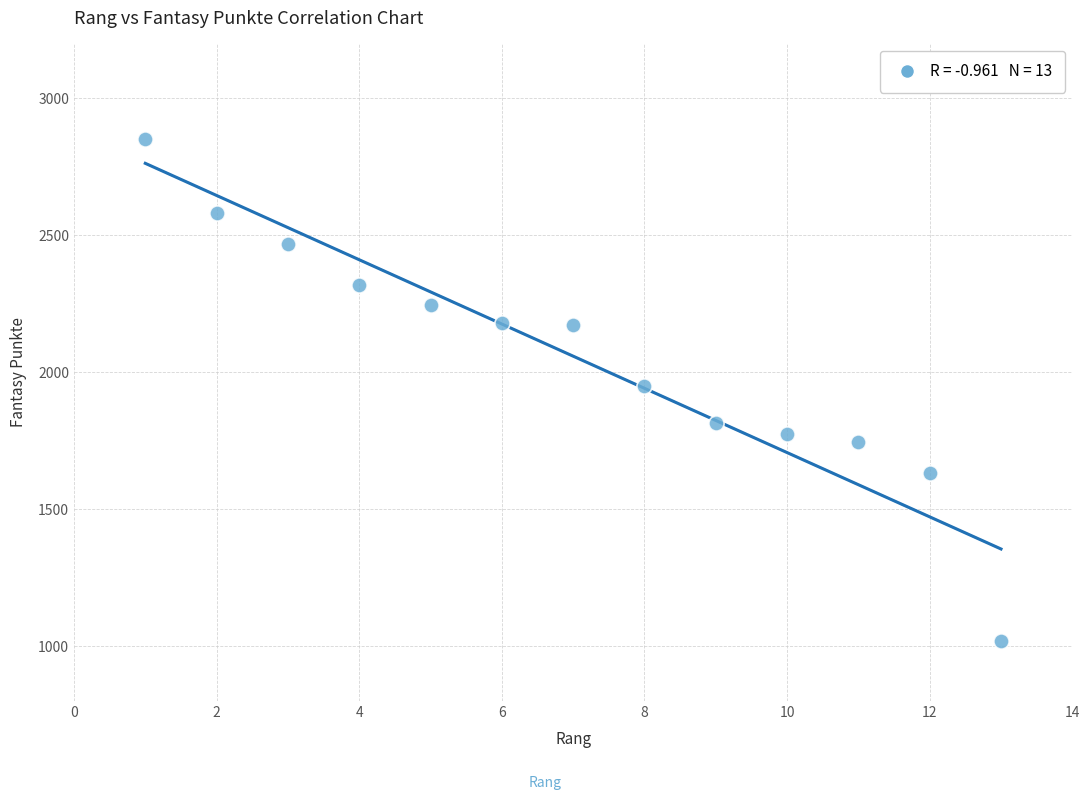

What is the range of X values (max minus min)?

12